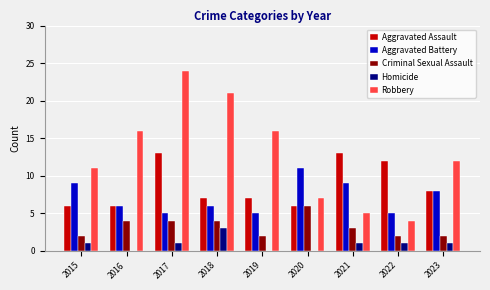

How many distinct data groups are displayed?

5